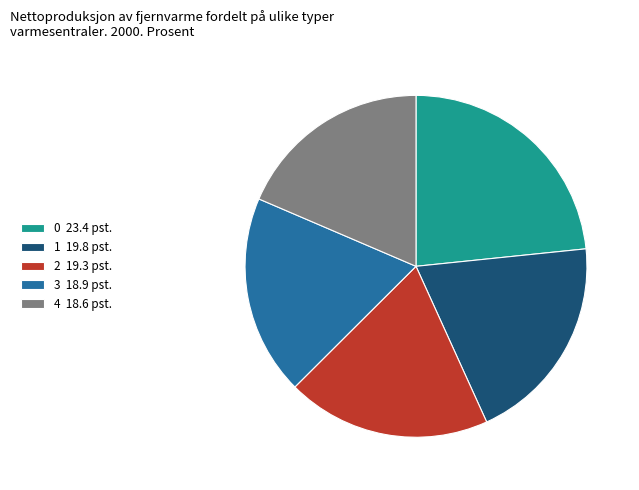

True or false: 2 accounts for 13% of the total.

False